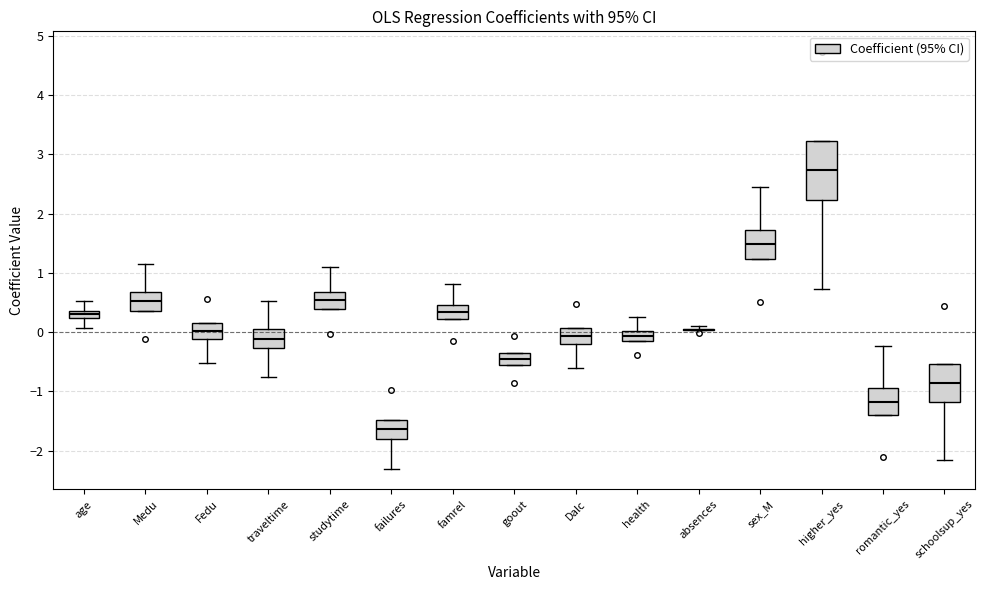

Which box is the tallest, from its lower edge to its upper edge?

higher_yes